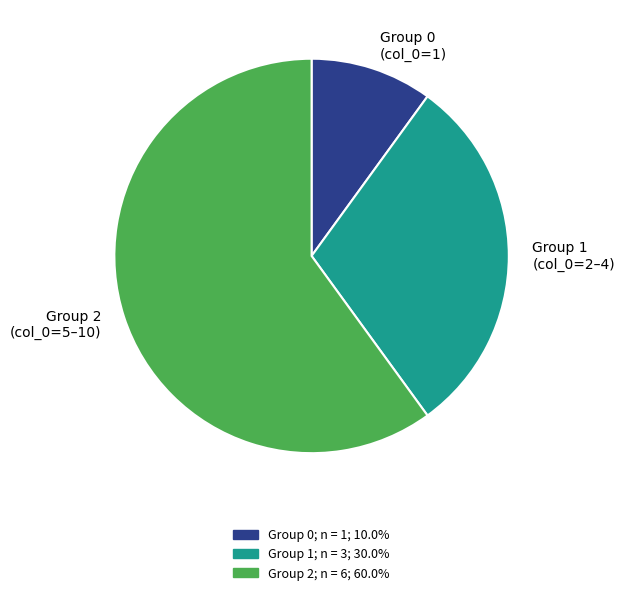

Is there any slice that represents more than half of the pie?

Yes